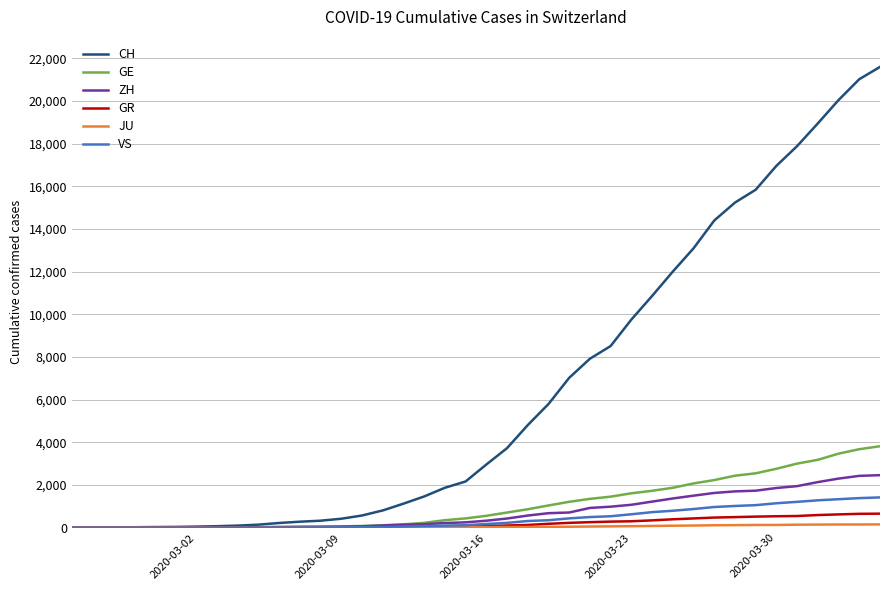

Which series has the widest spread of values?

CH